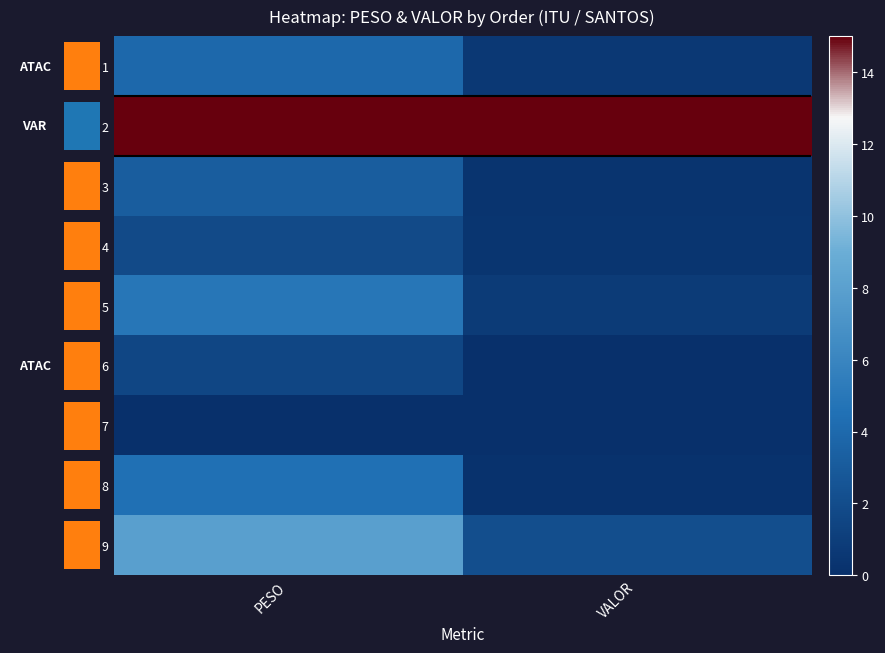

Where does the 3 series first go above 3?

PESO